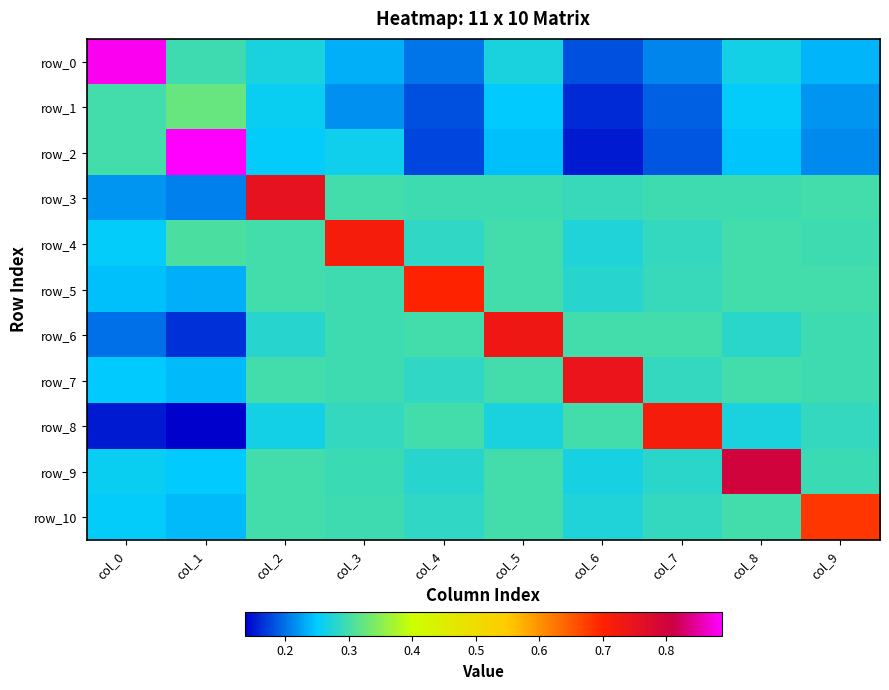

Where is row_2 nearest to the value 0?

col_6